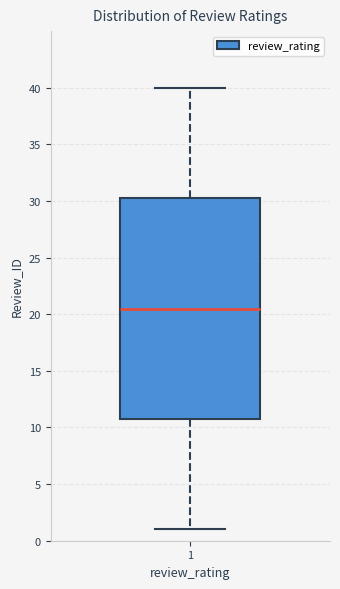

Where does the upper whisker of the box at x = 1 end on the y-axis? The values are not printed on the chart, so give them approximately, as read against the axis.

40.0